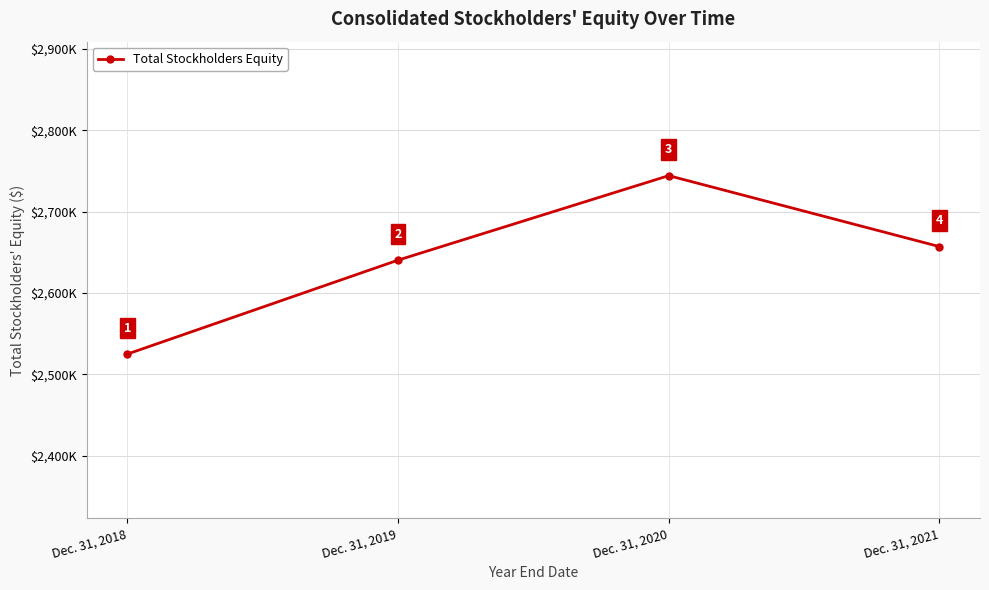

List the labels in order of value, largest first.

Dec. 31, 2020, Dec. 31, 2021, Dec. 31, 2019, Dec. 31, 2018